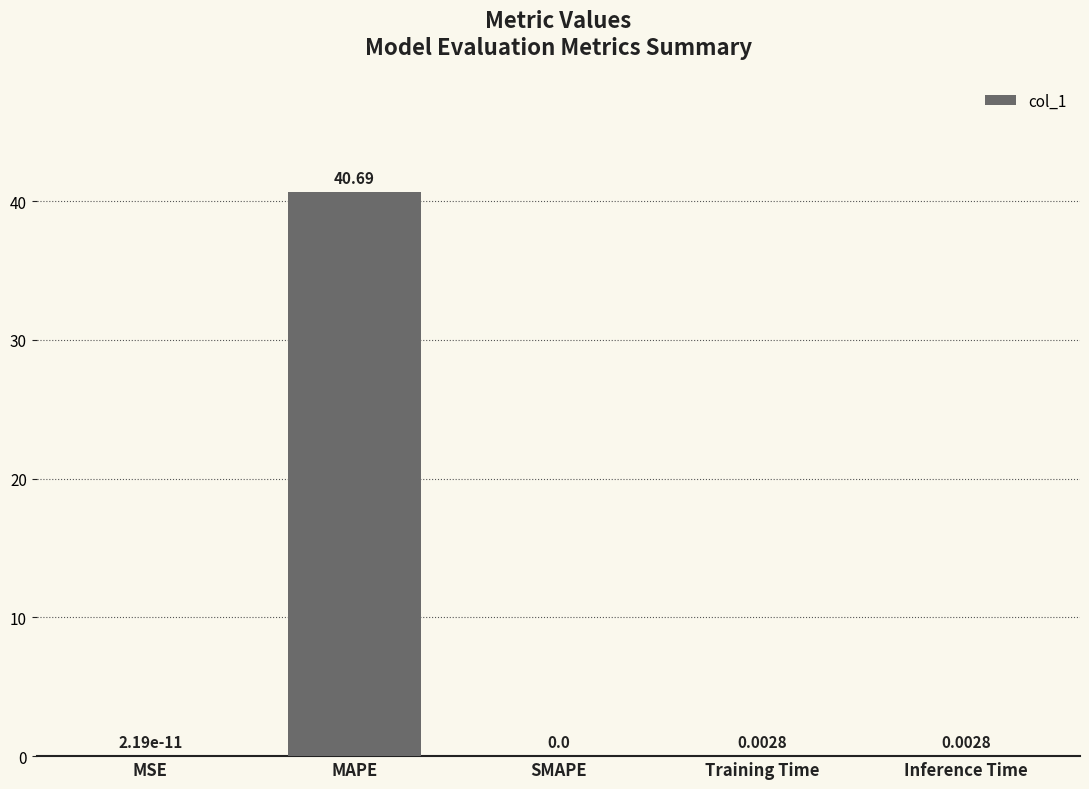

What is the sum of all values?

40.7